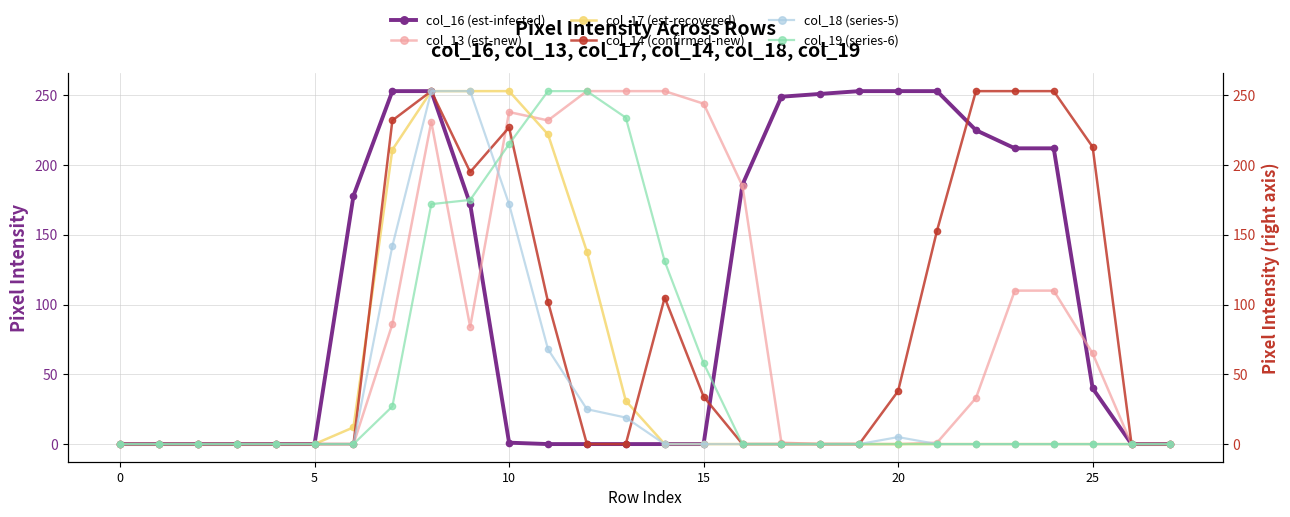

What is the sum of the col_14 (confirmed-new) values at 22 and 8?

506